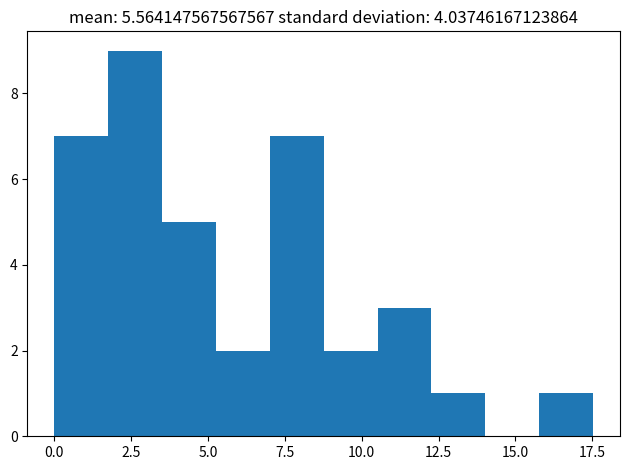

Read against the x-axis, roughly where is the centre of the tallest bar?

2.5